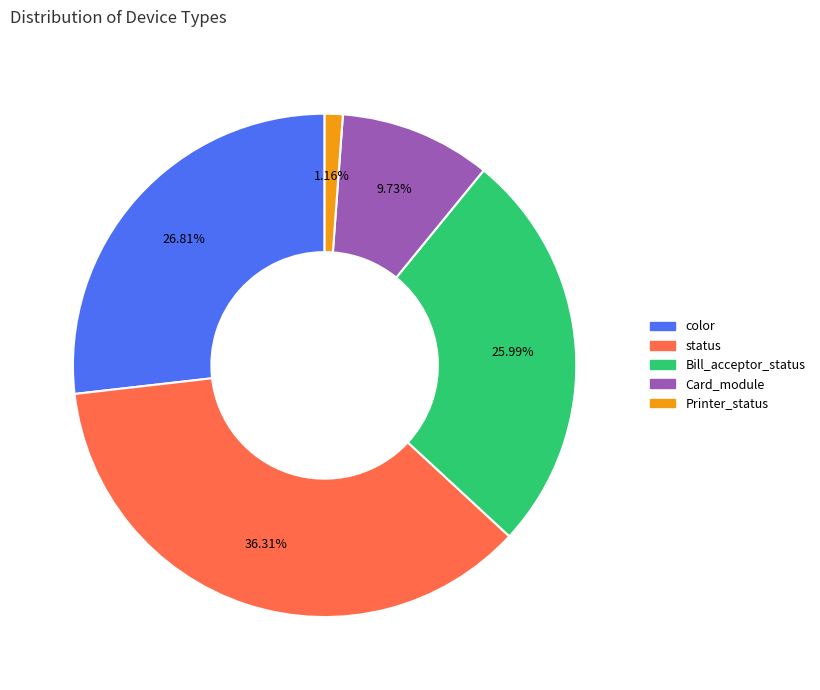

Is color the majority of the pie?

No